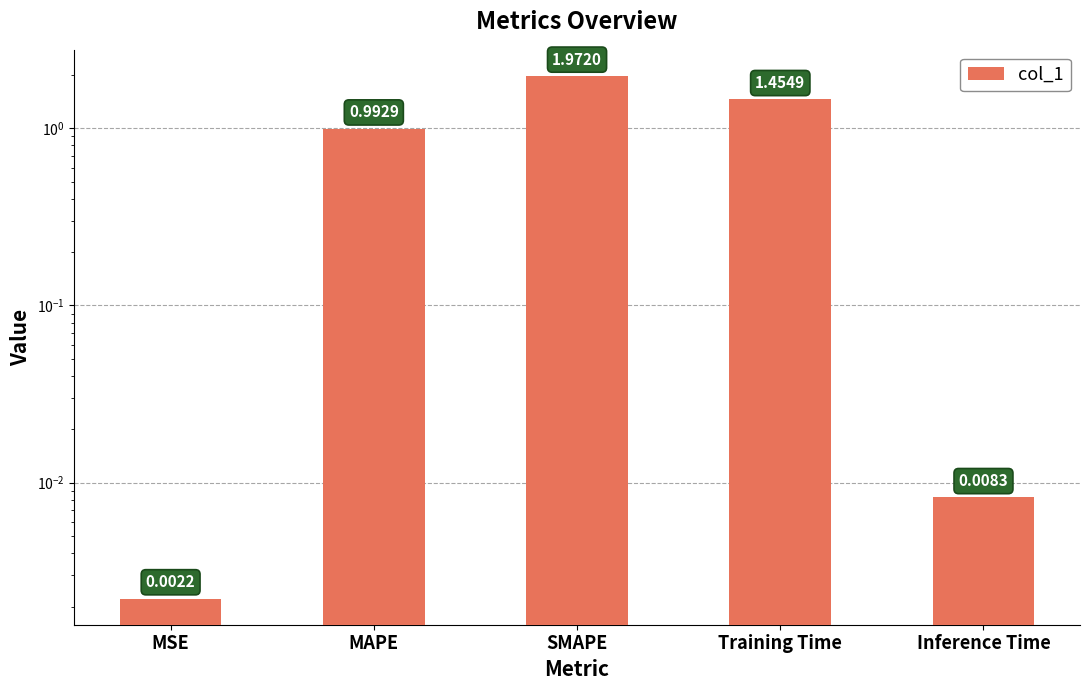

How many bars are there in total?

5